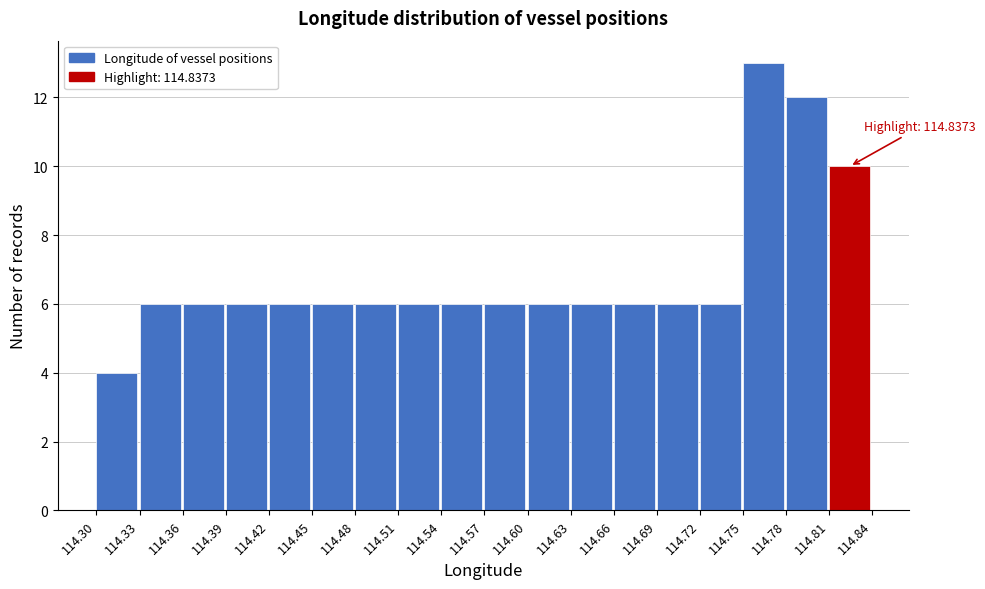

Which range on the x-axis has the tallest bar?

114.75 to 114.78